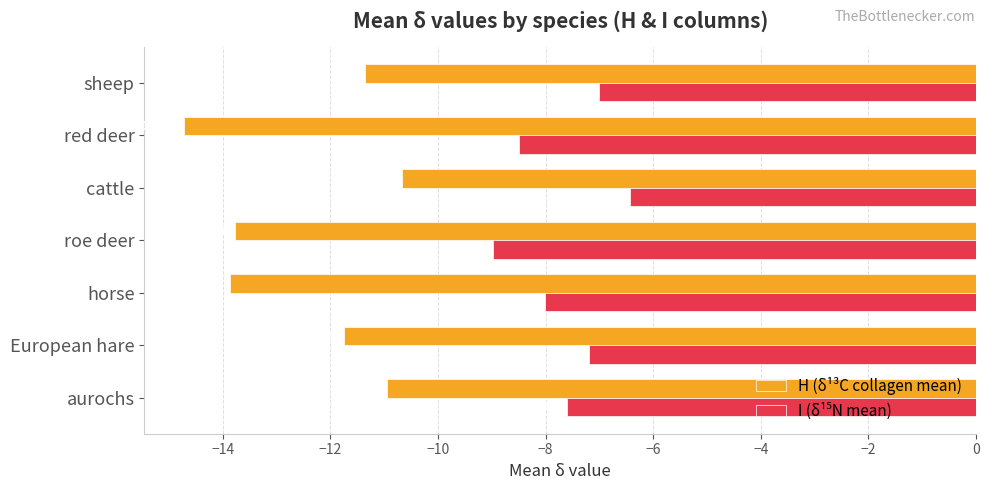

At which category is the sum across all series the highest?

cattle